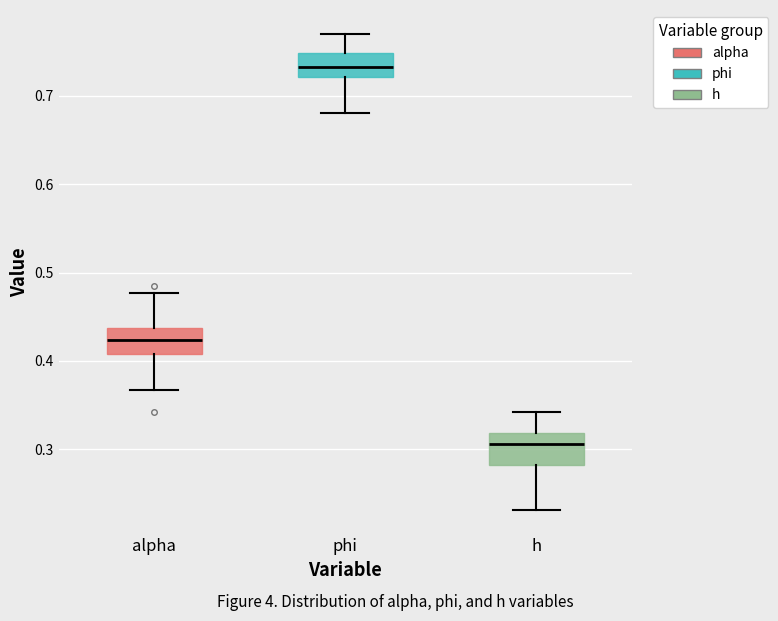

Which box has the lowest median line?

h